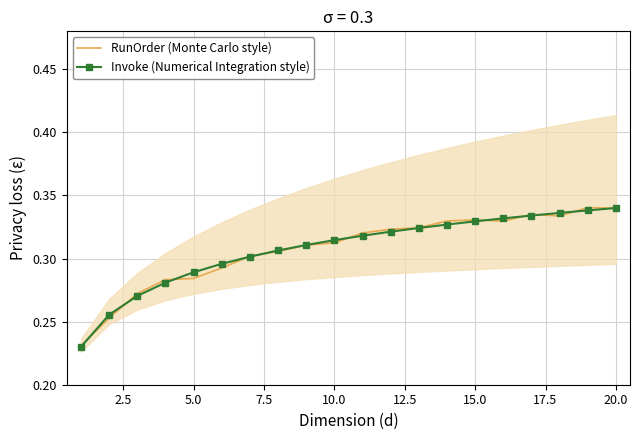

Is it true that RunOrder (Monte Carlo style) equals 0.5 at 10.0?

False